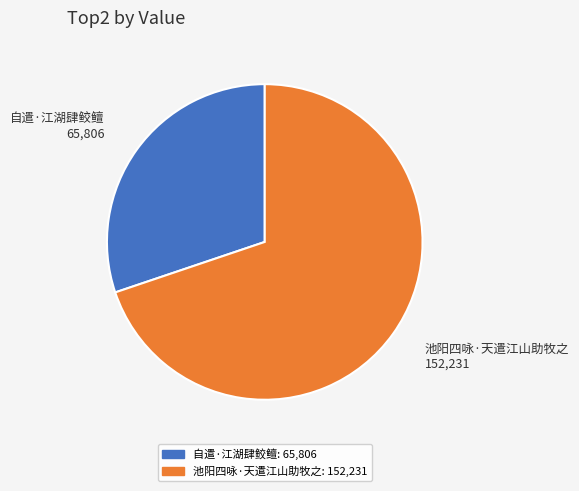

Is the sum of 池阳四咏·天遣江山助牧之 and 自遣·江湖肆鲛鳣 greater than half?

Yes